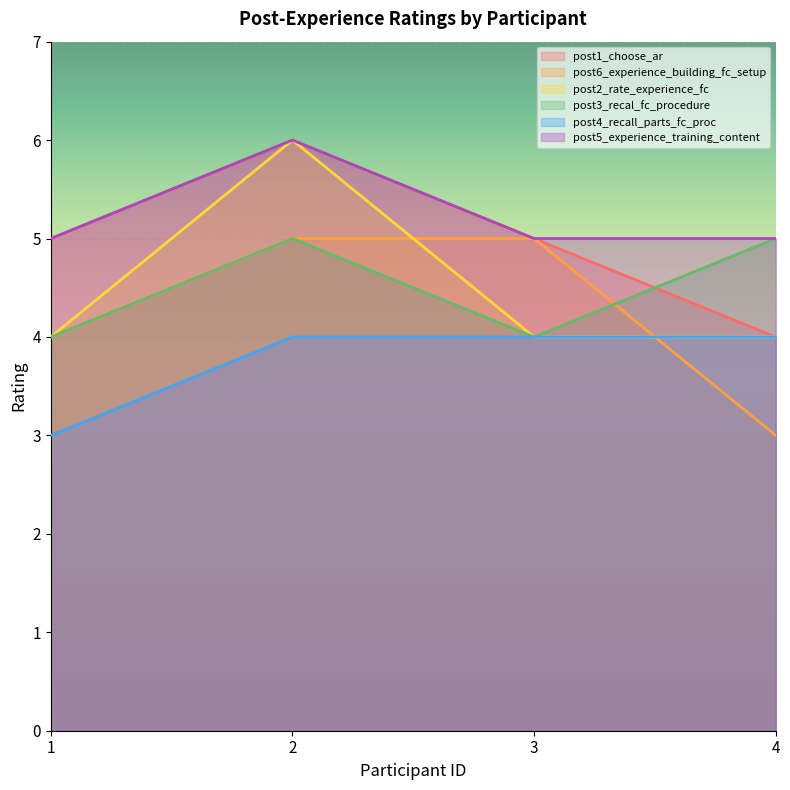

What is the difference between the second highest and minimum values in the post6_experience_building_fc_setup series?

2